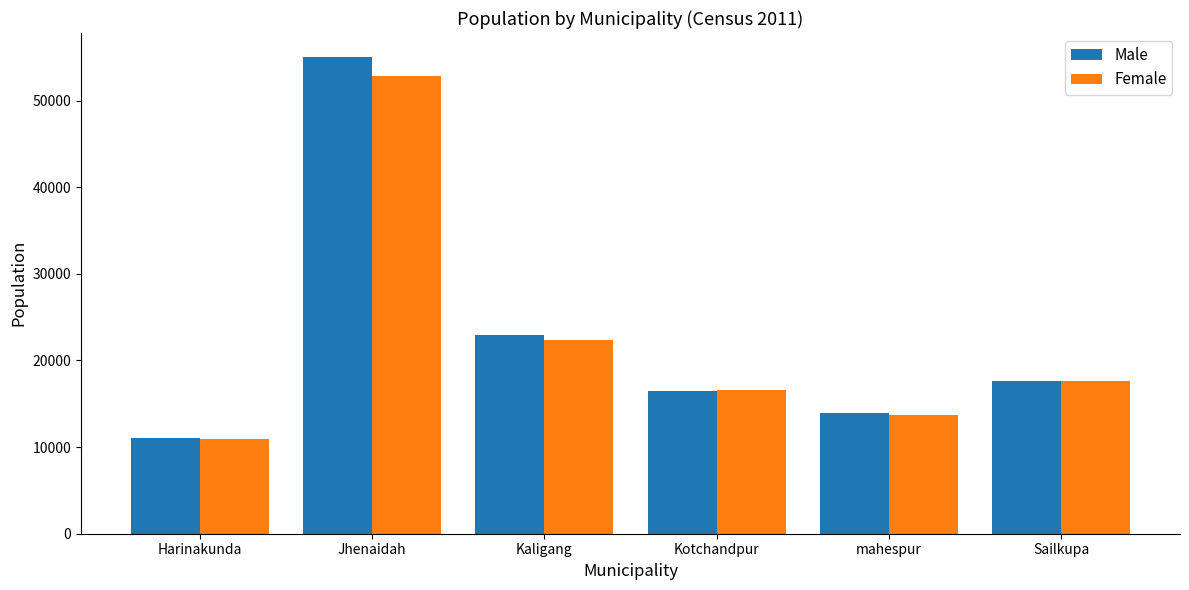

Rank the categories by Male value from highest to lowest.

Jhenaidah, Kaligang, Sailkupa, Kotchandpur, mahespur, Harinakunda